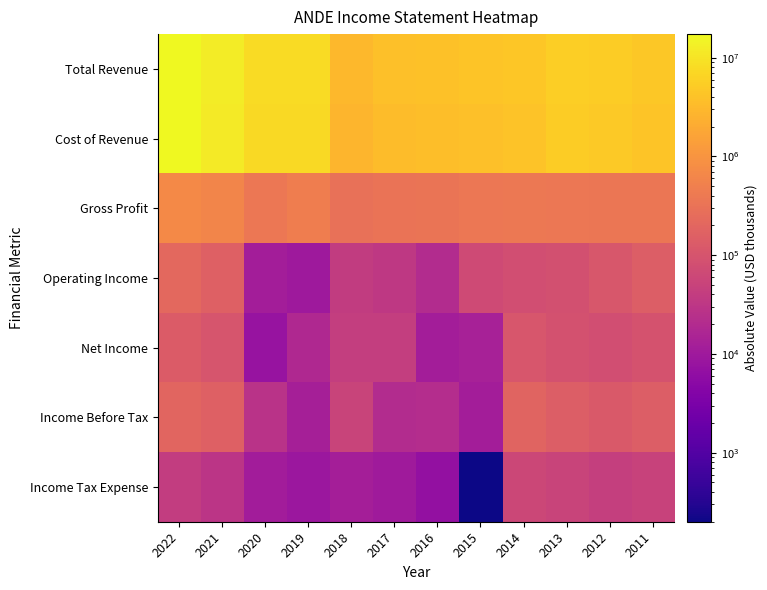

Which series has the largest range (max minus min)?

Total Revenue